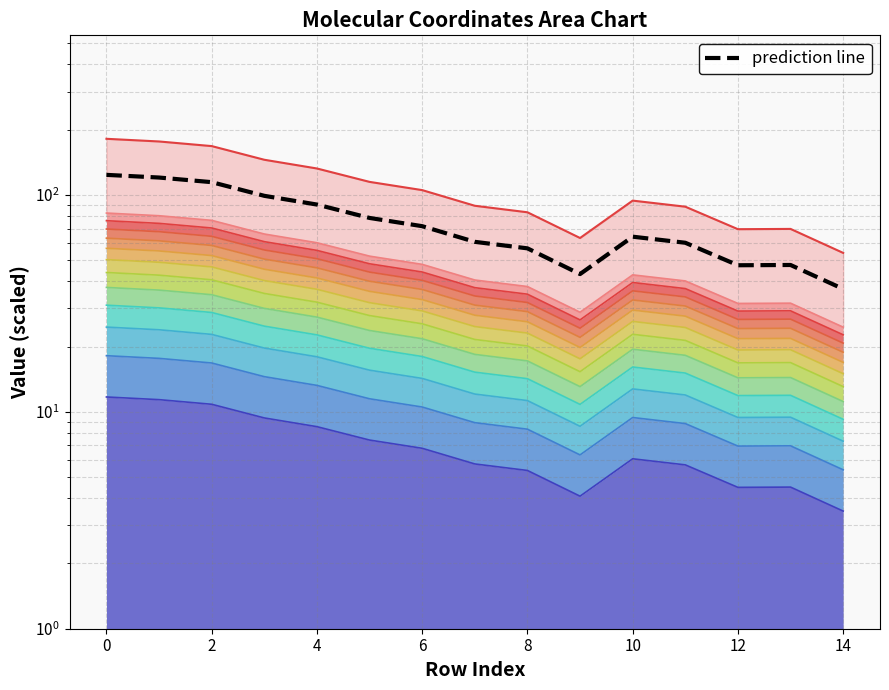

True or false: the data has more than 0 interior local peaks.

True